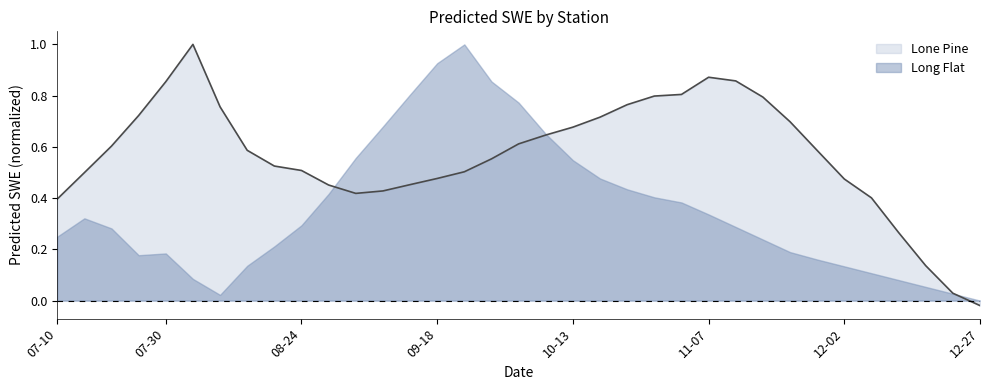

Does the chart display data point markers on the line(s)?

No